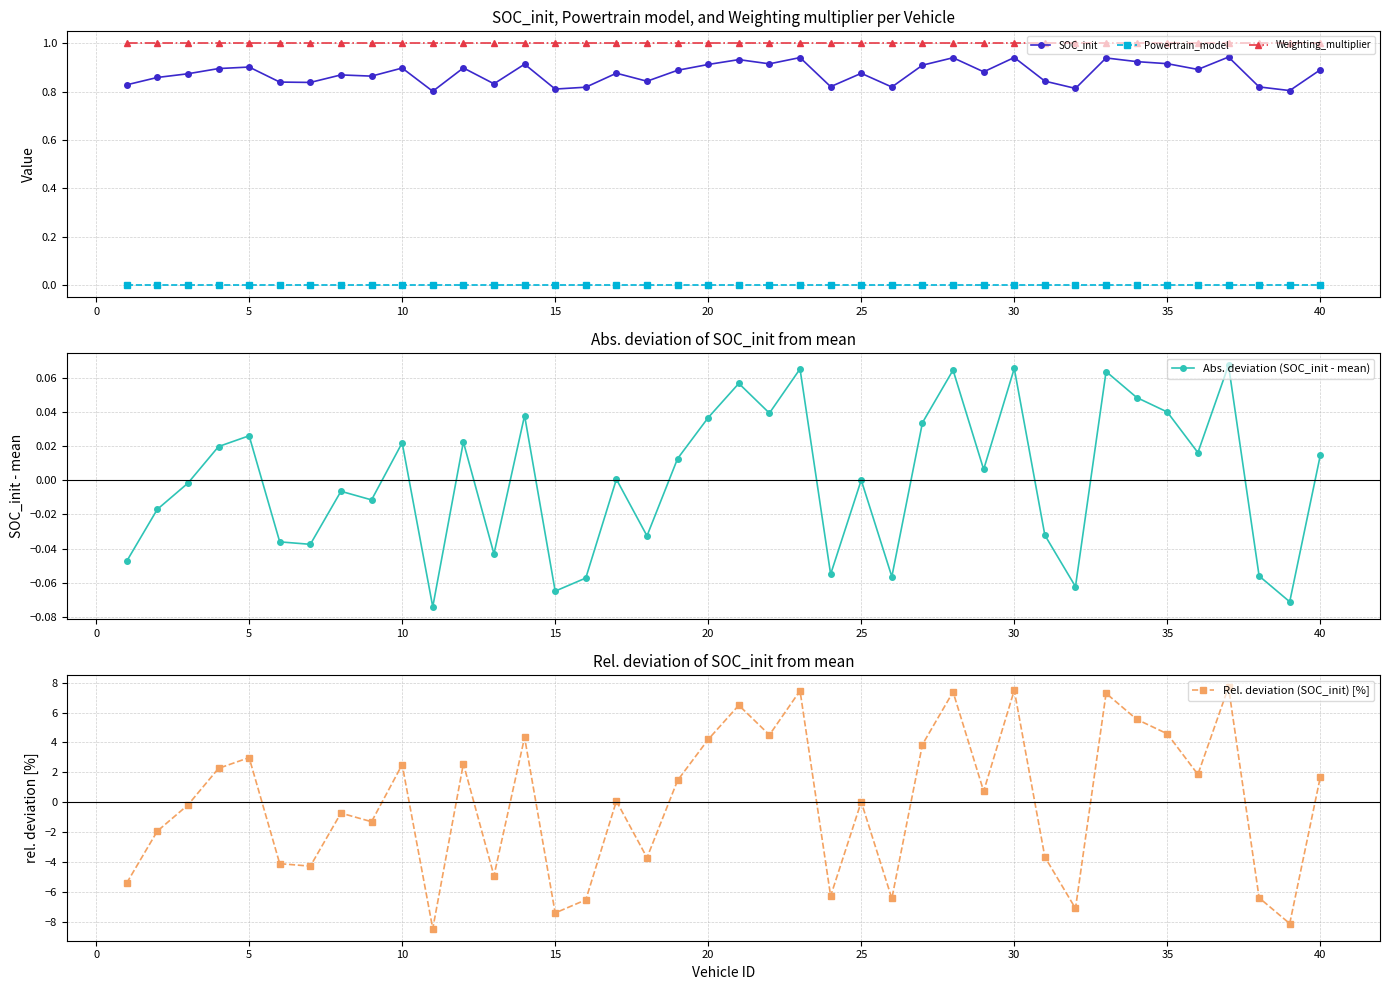

True or false: Weighting_multiplier and Powertrain_model cross at least once.

False